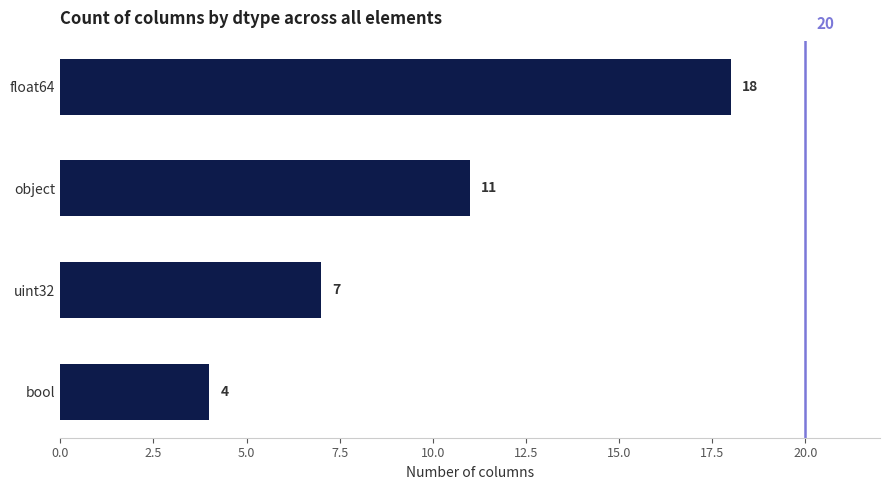

Which has a higher value, object or float64?

float64